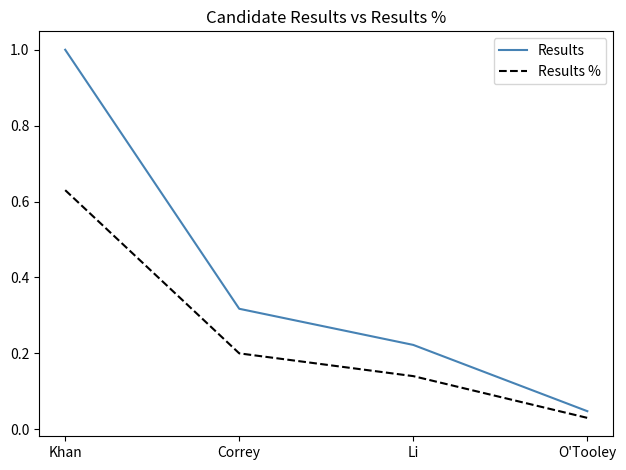

How many categories are shown in the chart?

4